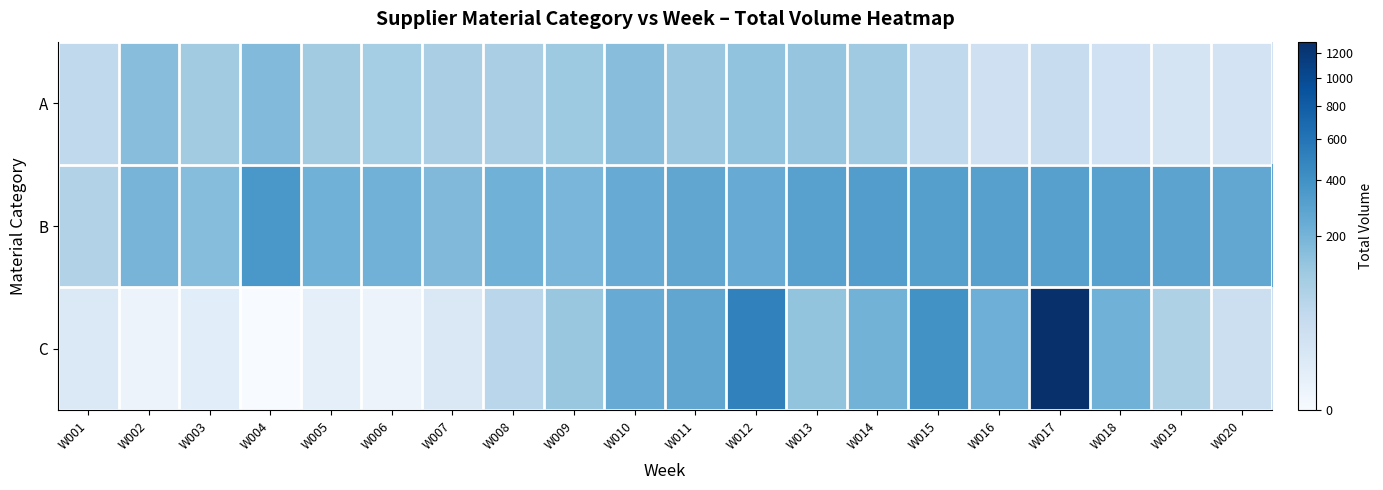

List the series in order of their peak value, highest first.

C, B, A